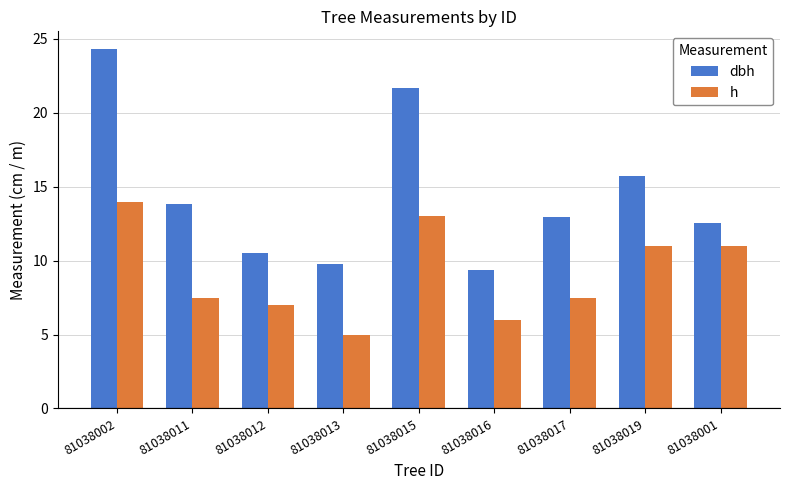

At which label does dbh first exceed 12?

81038002